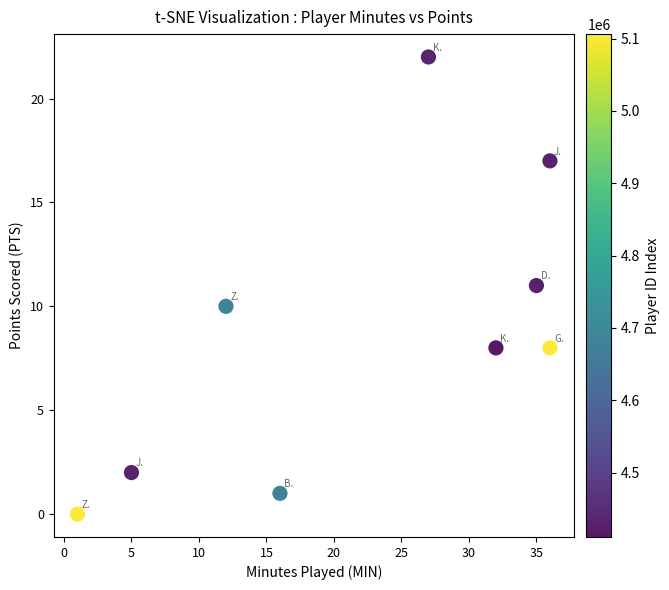

What is the range of X values (max minus min)?

35